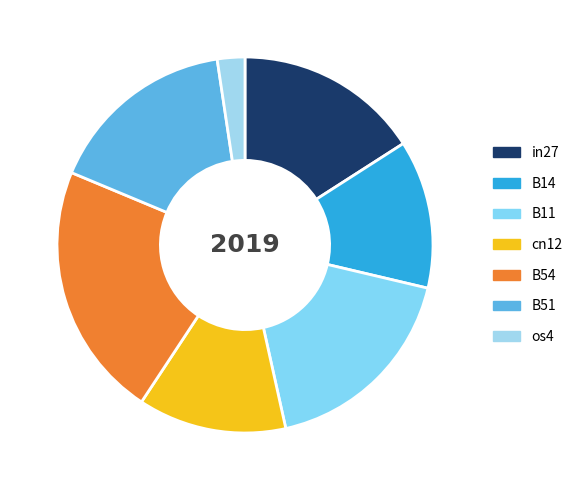

What is the smallest slice in the pie chart?

os4